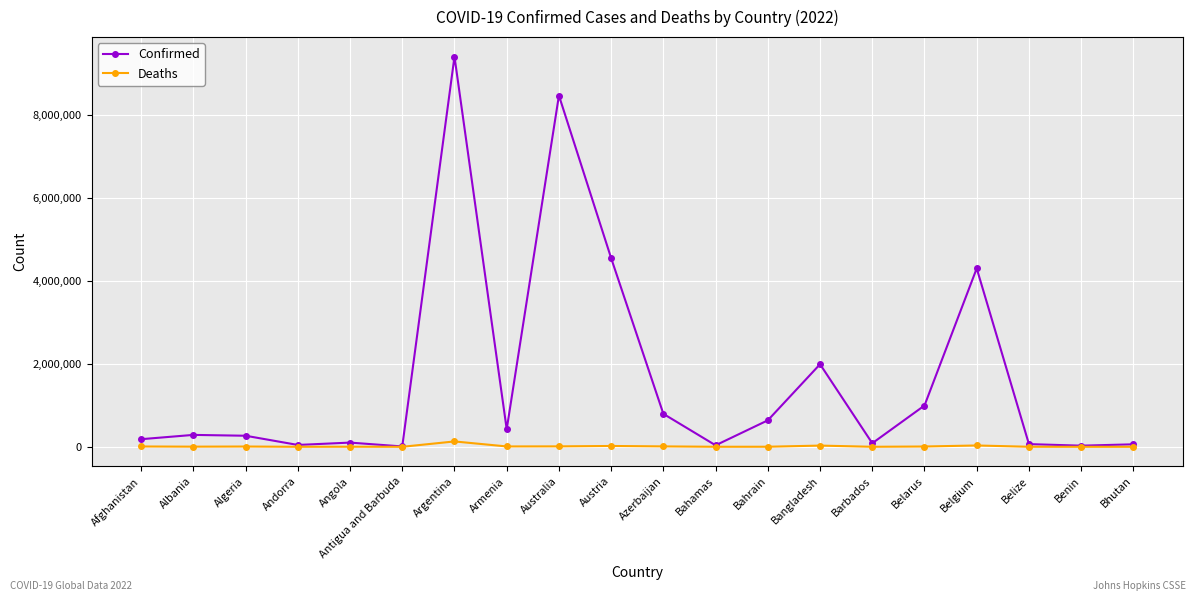

List the series in order of their peak value, highest first.

Confirmed, Deaths